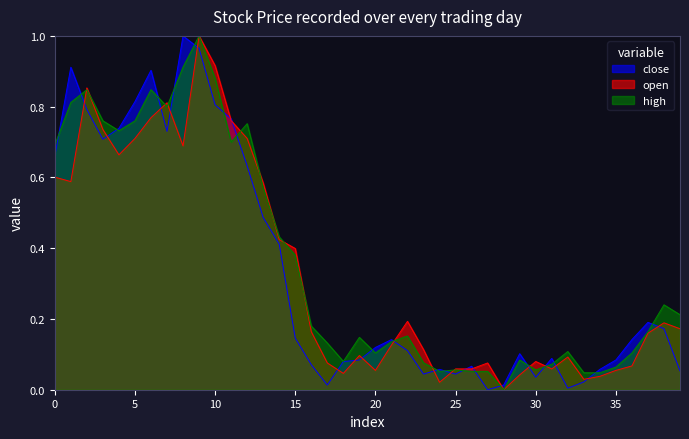

At how many categories does at least one series exceed 0?

40